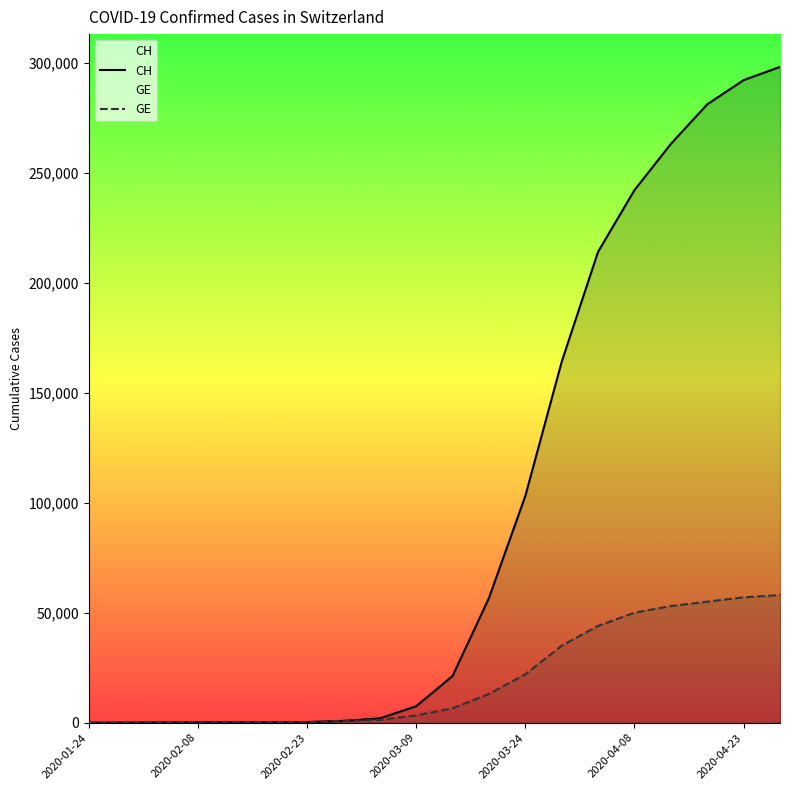

The CH series shows 242000 at 2020-04-08. True or false?

True